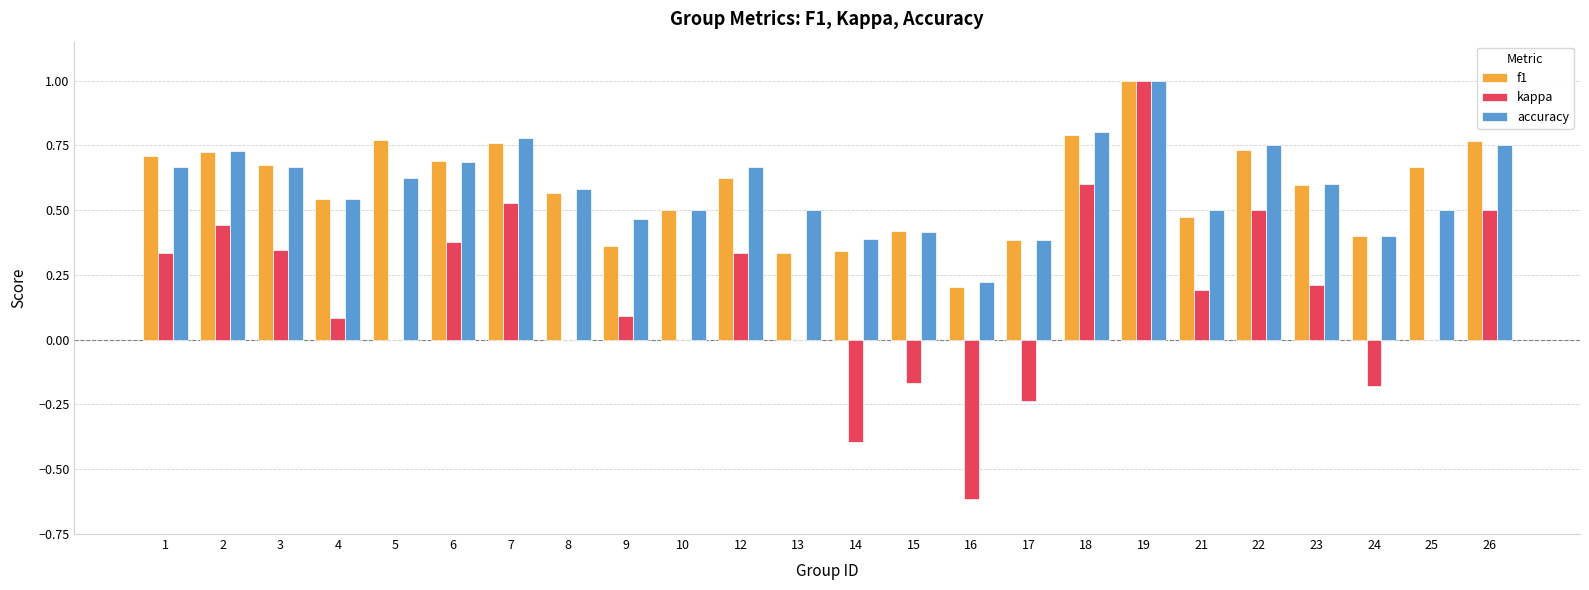

What is the greatest value displayed?

1.0